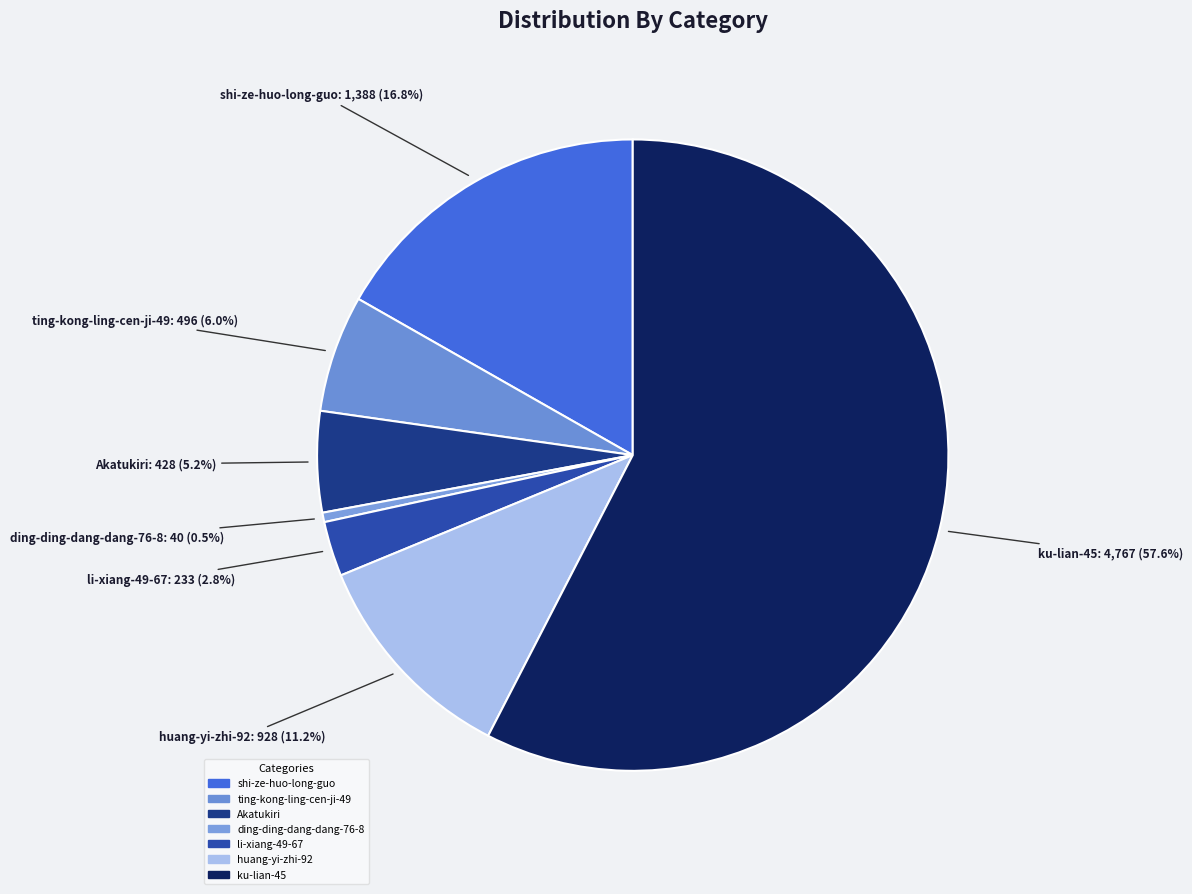

Approximately how many times larger is the value at ting-kong-ling-cen-ji-49 compared to ding-ding-dang-dang-76-8?

12.4